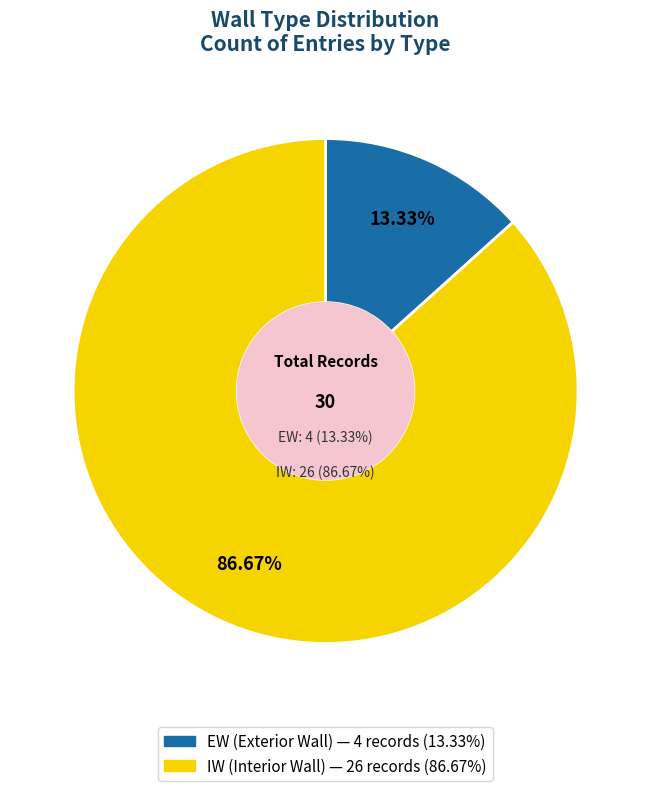

What is the largest slice in the pie chart?

IW